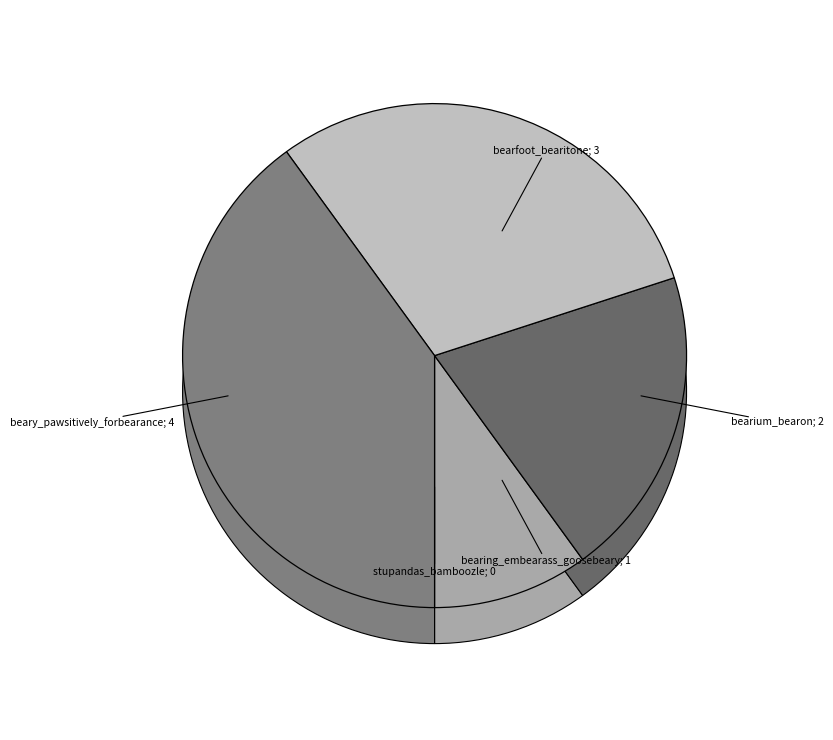

To the nearest percent, what is the average slice percentage?

20%